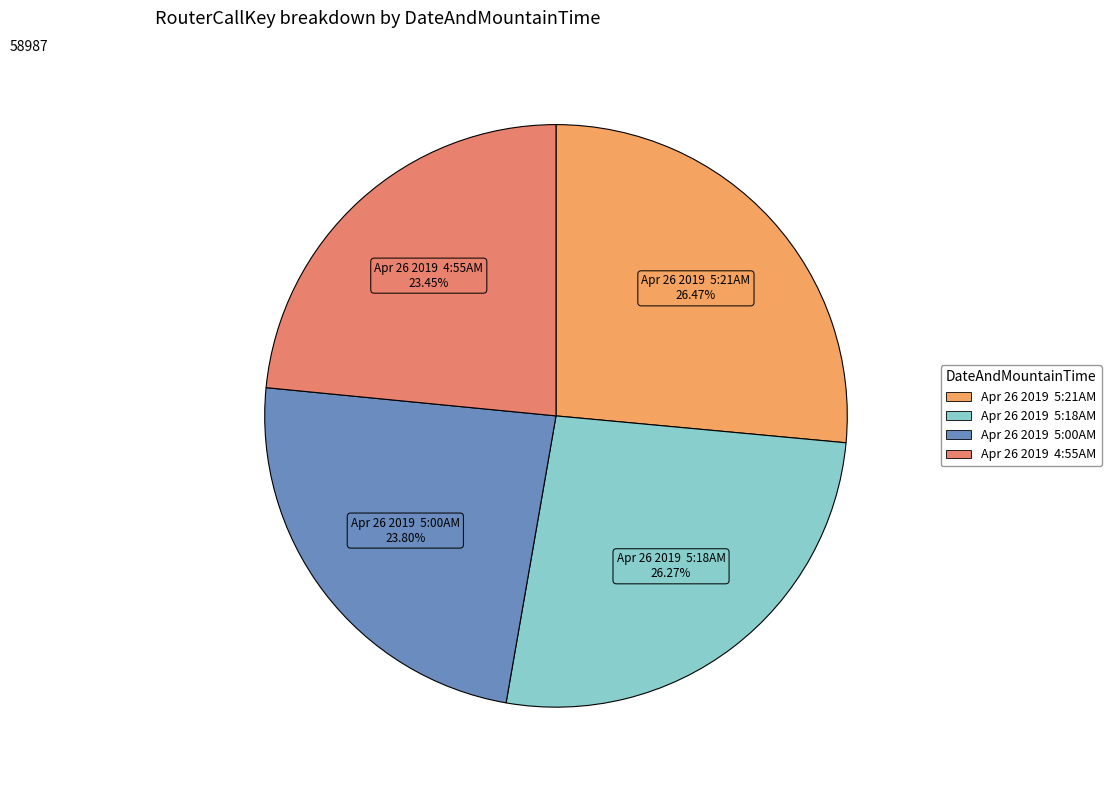

How many slices are in this pie chart?

4